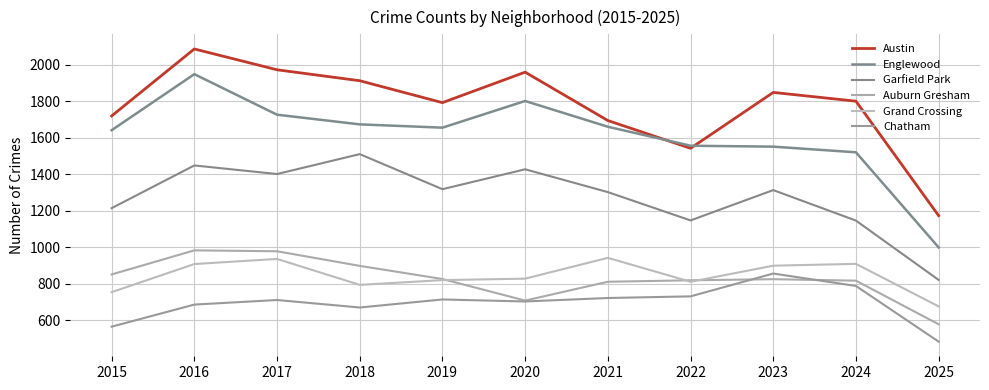

What is the value of the Austin point at the 1st from the left?

1719